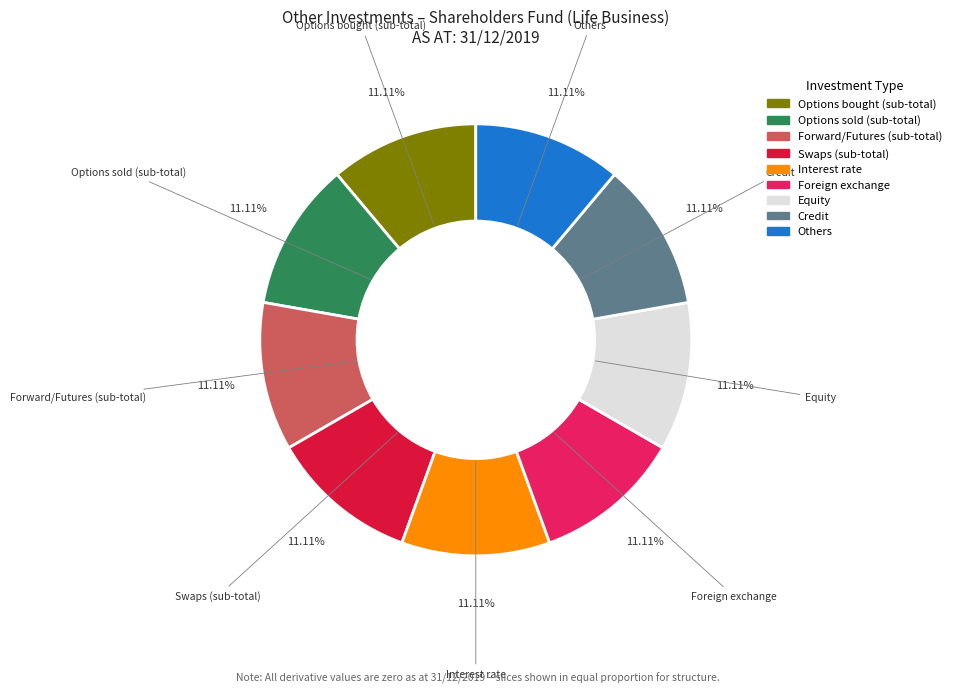

Approximately how many times larger is the value at Options sold (sub-total) compared to Equity?

1.0